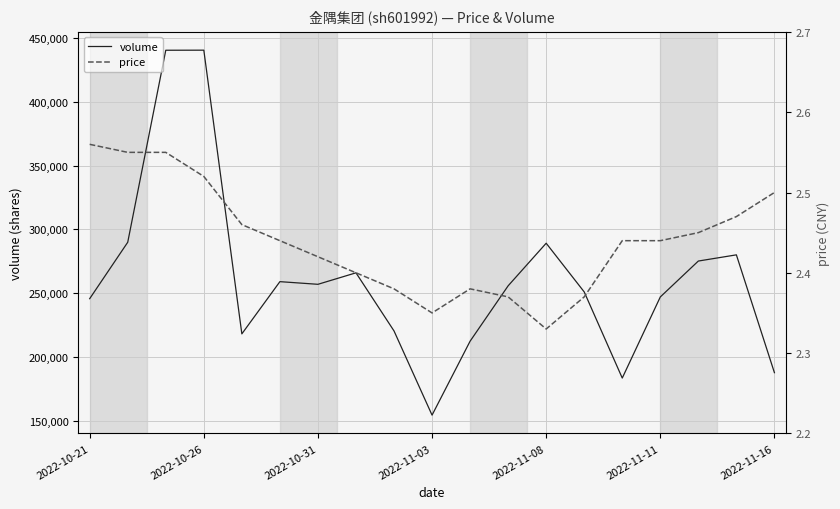

What is the sum of all price values?

46.4